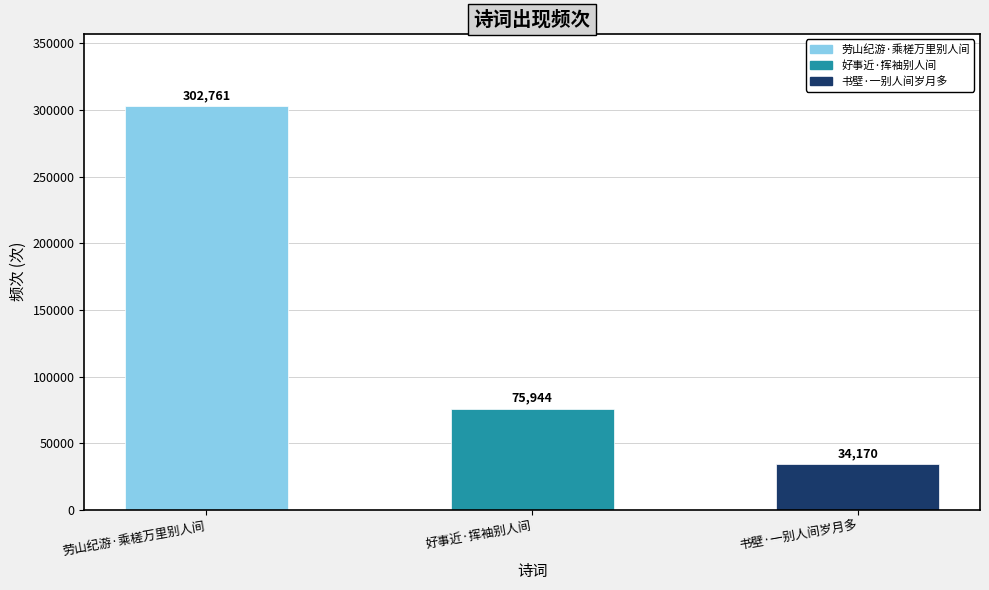

Approximately how many times larger is the value at 劳山纪游·乘槎万里别人间 compared to 好事近·挥袖别人间?

4.0